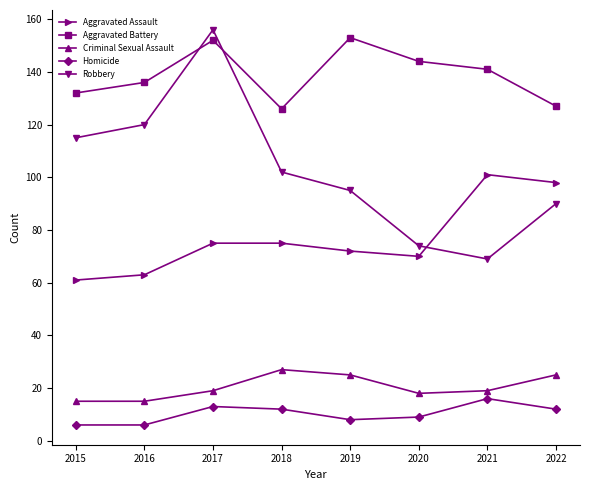

True or false: Aggravated Battery has more than 0 points higher than both neighbors.

True